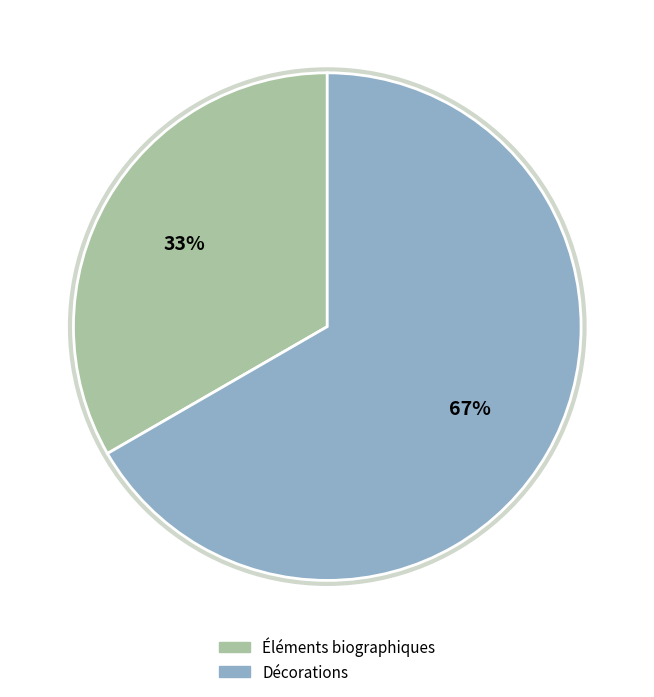

How many segments does this pie chart have?

2